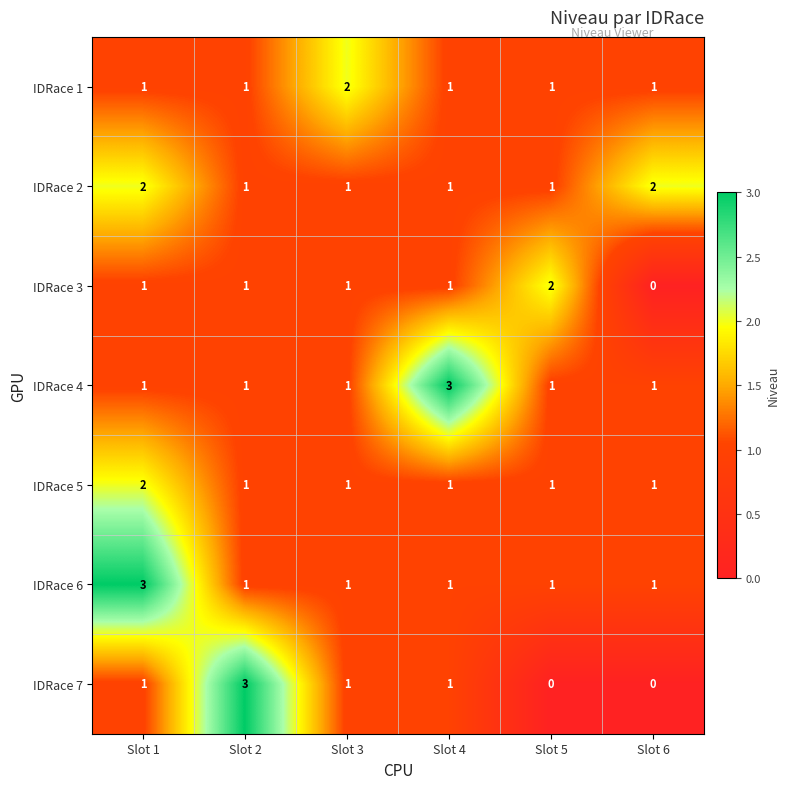

Which series has the widest spread of values?

IDRace 7